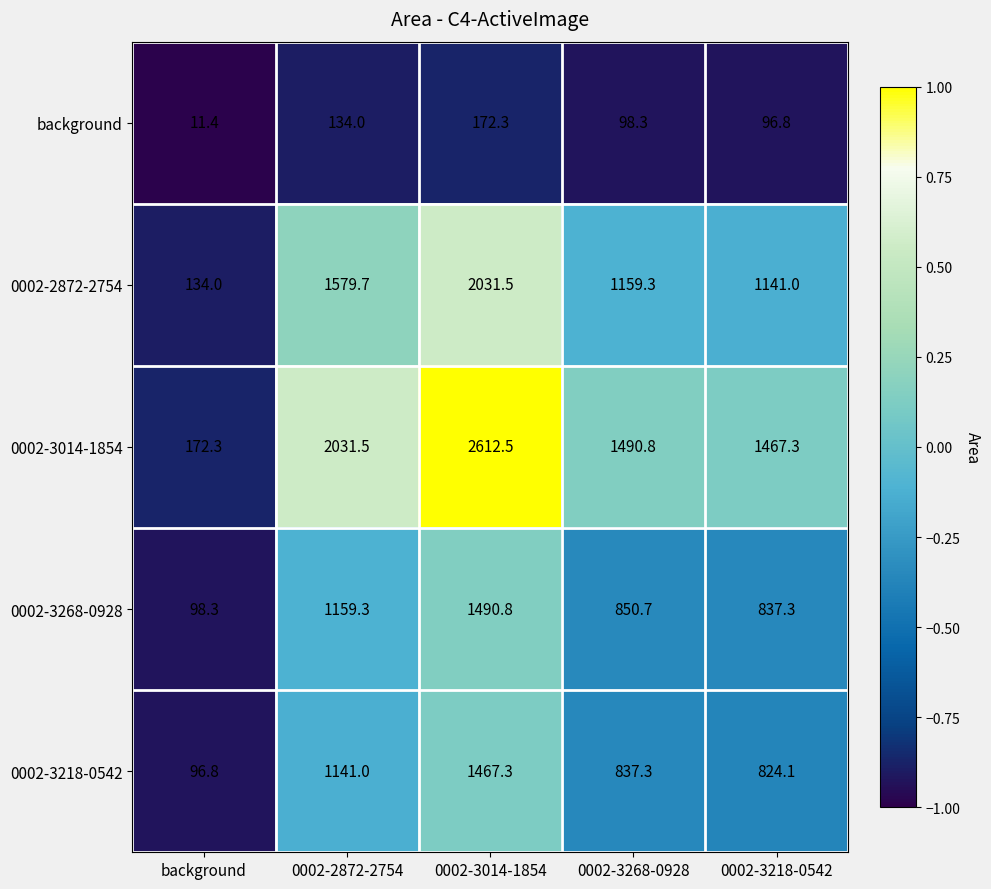

Which series has the largest range (max minus min)?

0002-3014-1854